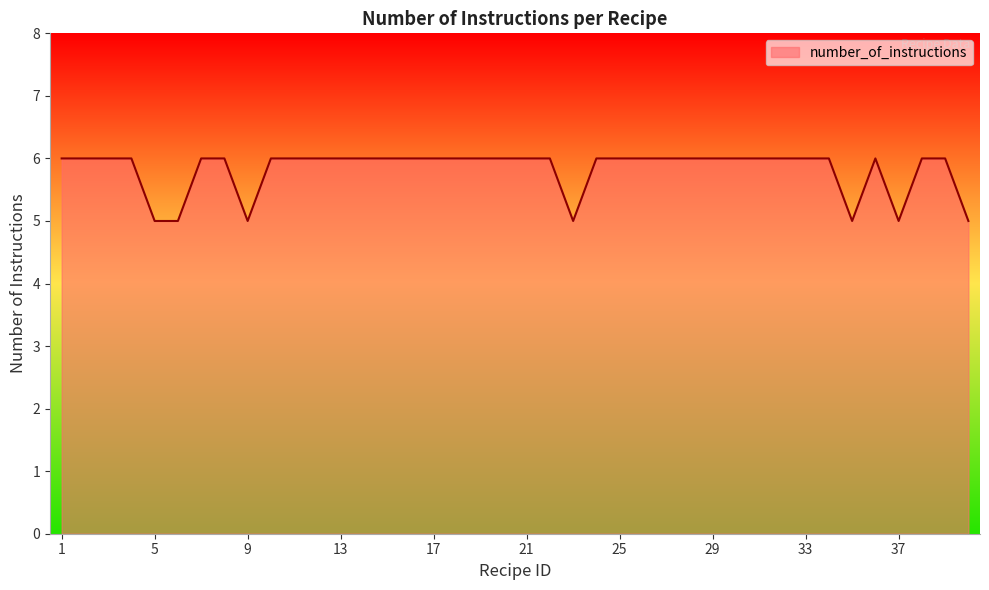

Does the chart have visible grid lines?

No